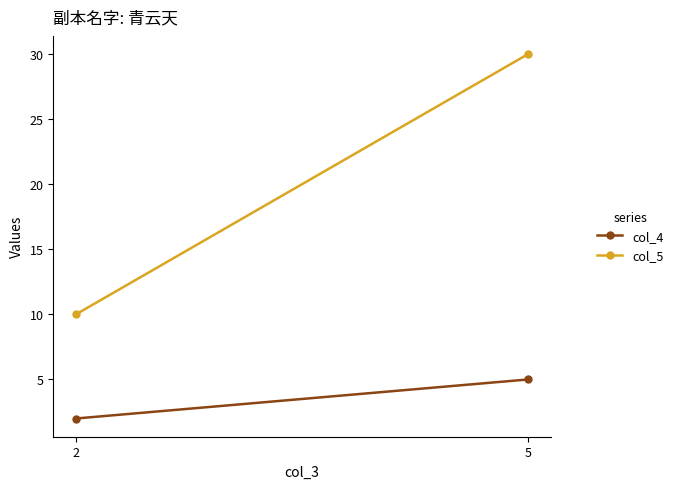

Which category has the lowest value across all series?

2